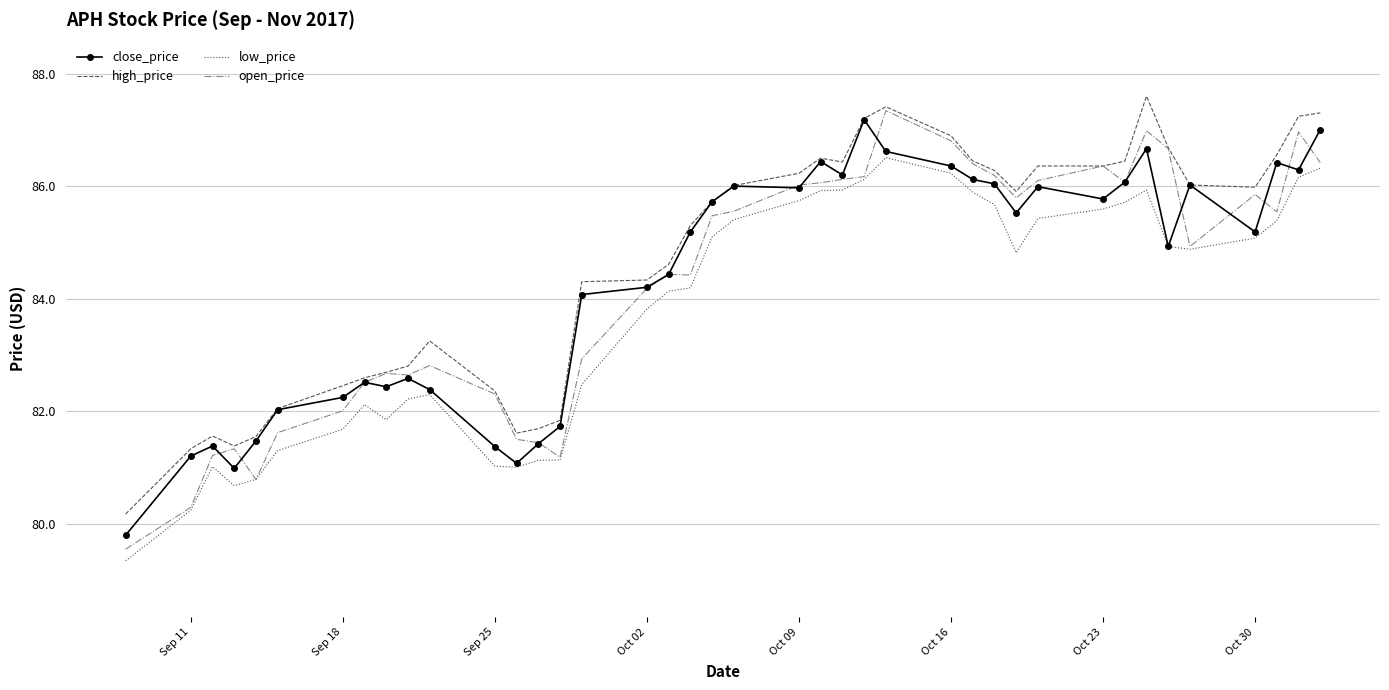

Which series has the largest range (max minus min)?

open_price